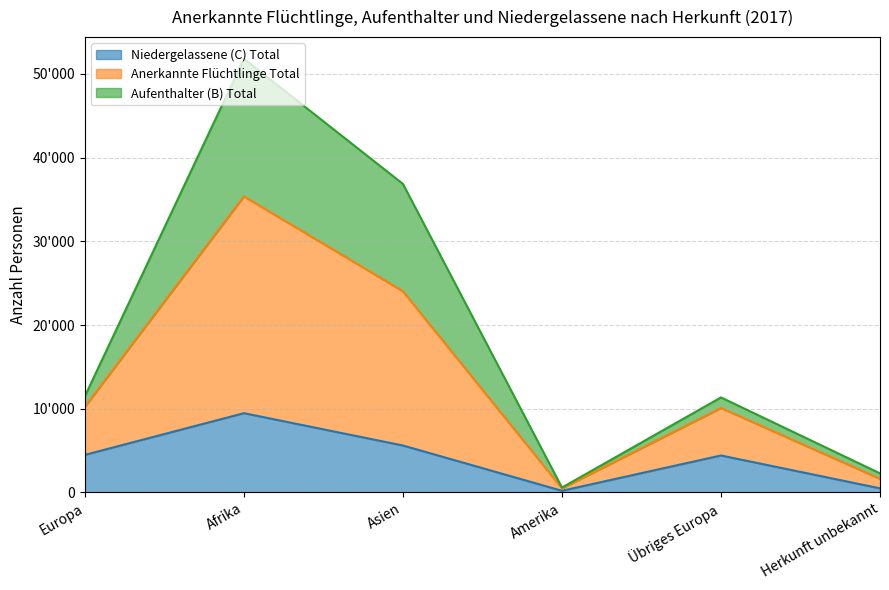

What position from the right is Amerika?

3